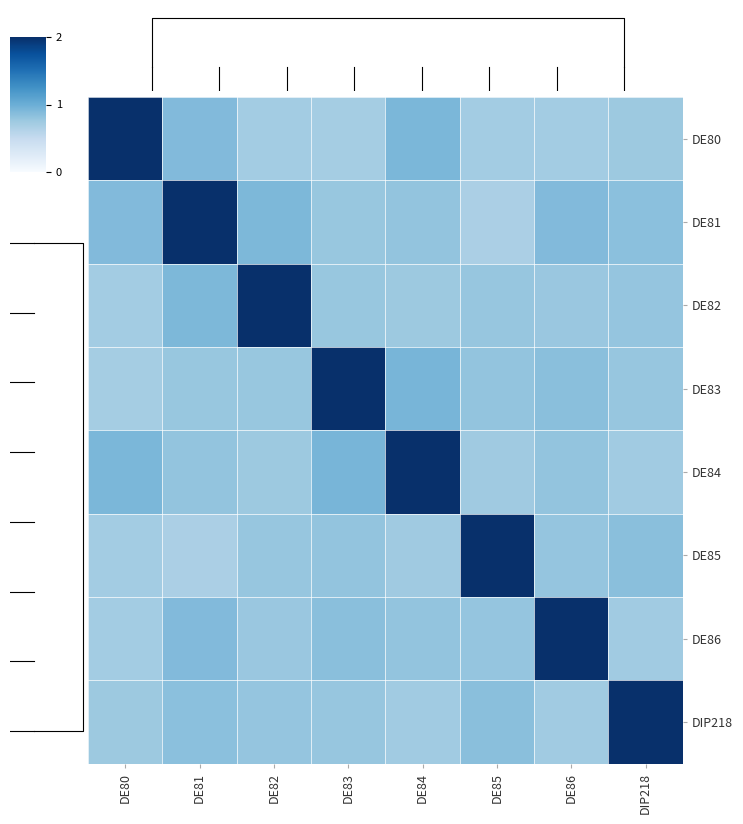

Is the value of DE82 at DE86 greater than the value of DE80 at DE86?

Yes